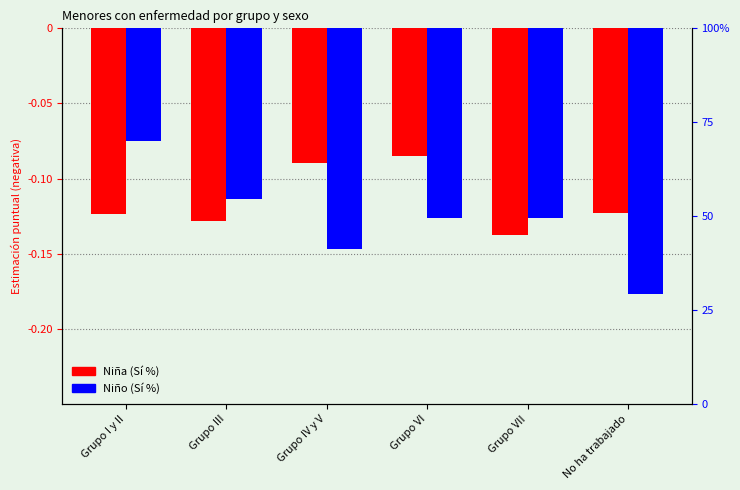

The value of Niño (Sí %) at Grupo III is -0.0. True or false?

False